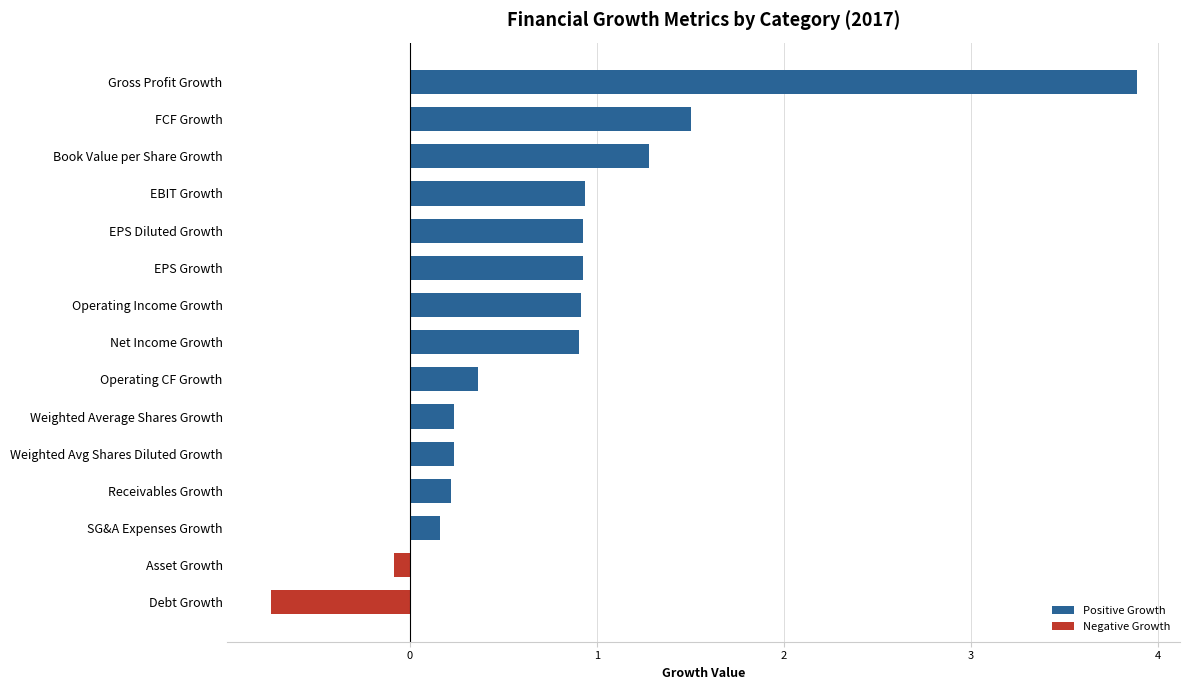

The value at EPS Growth is 1.2. True or false?

False